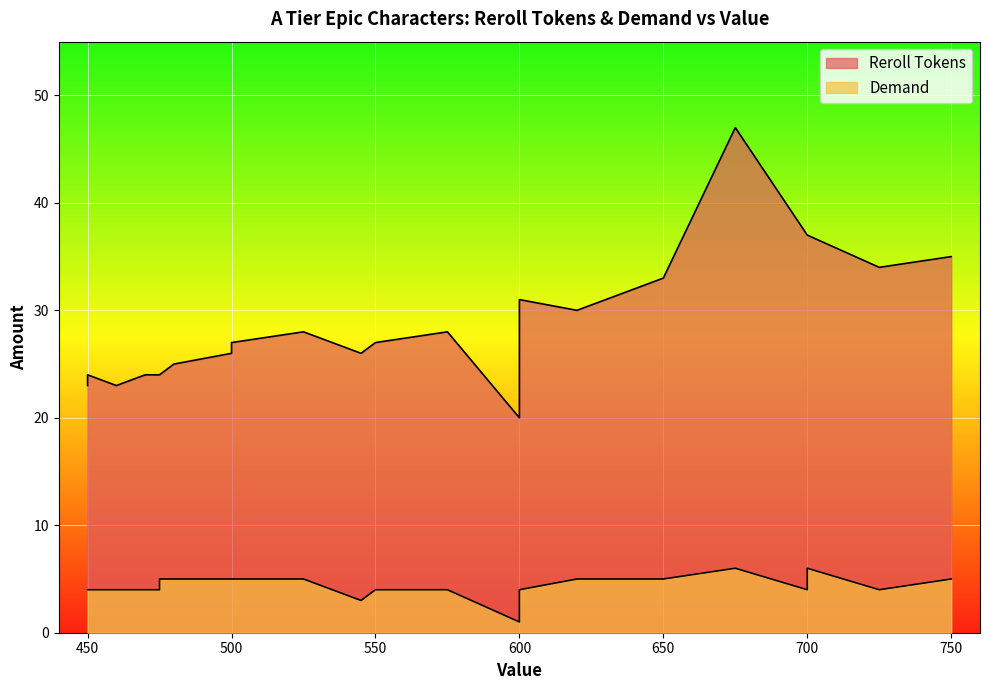

How many interior local valleys does the Reroll Tokens series have?

5